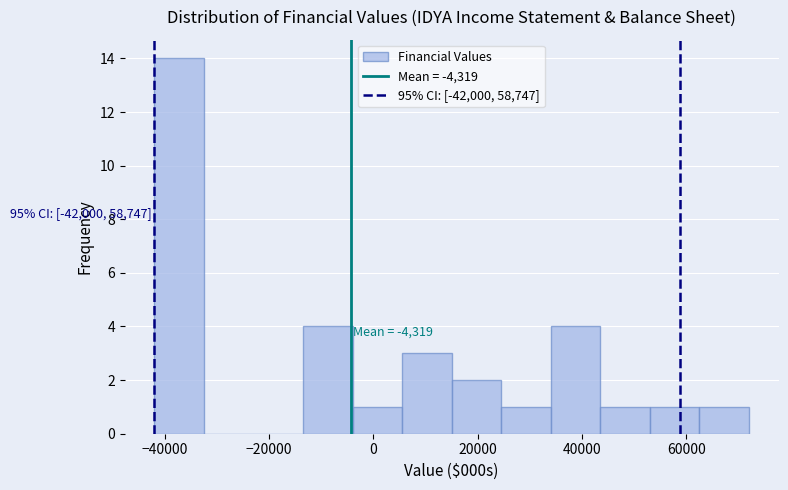

Which range on the x-axis has the tallest bar?

-42000 to -32500